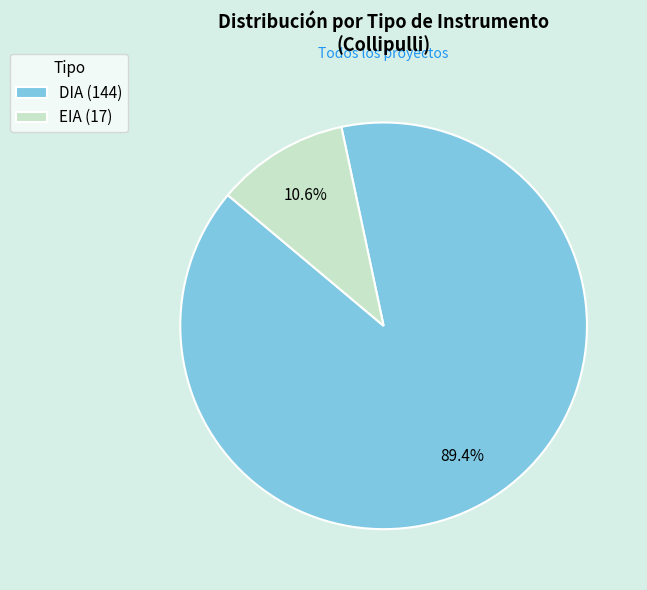

Between DIA (144) and EIA (17), which is larger?

DIA (144)